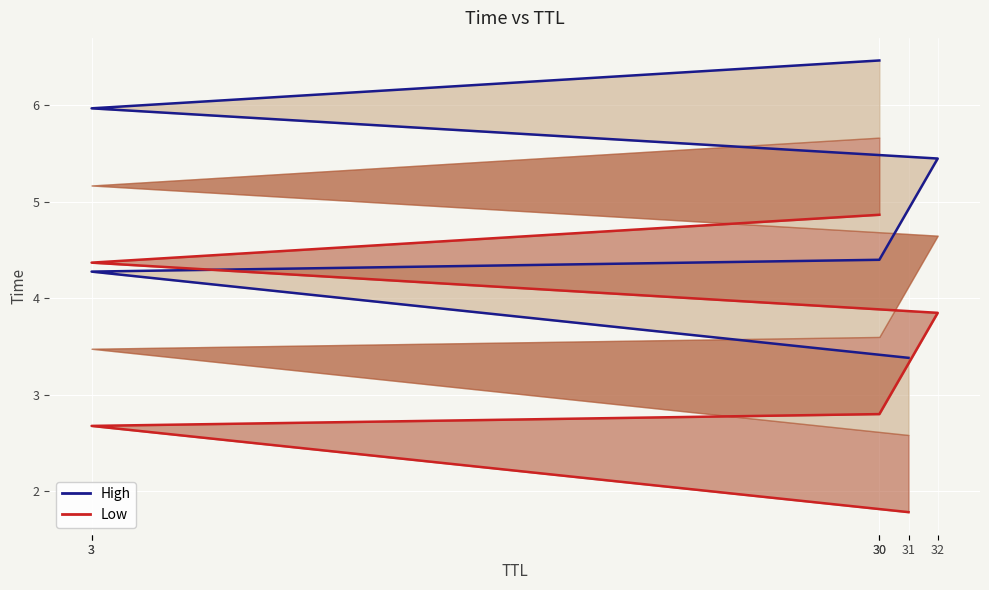

What is the value of the 3rd point from the left?

2.8